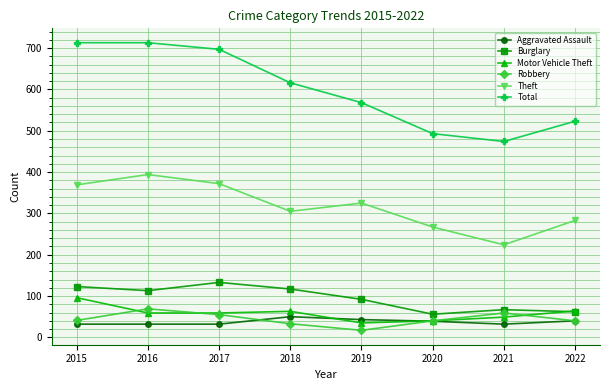

What is the value of the Theft point at the 6th from the left?

267